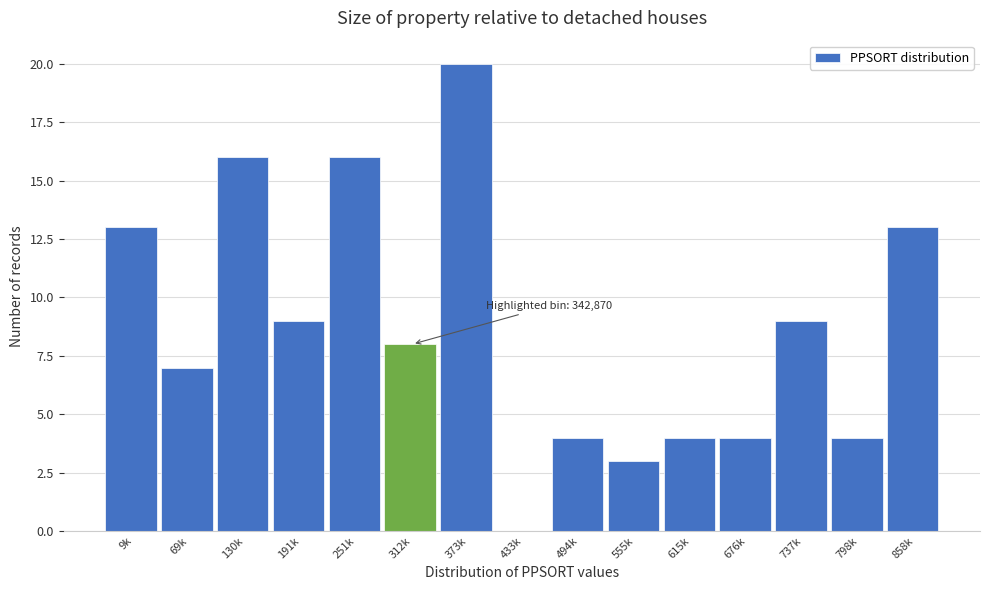

Reading left to right, list all the values displayed in this chart.

9k=13	69k=7	130k=16	191k=9	251k=16	312k=8	373k=20	433k=0	494k=4	555k=3	615k=4	676k=4	737k=9	798k=4	858k=13